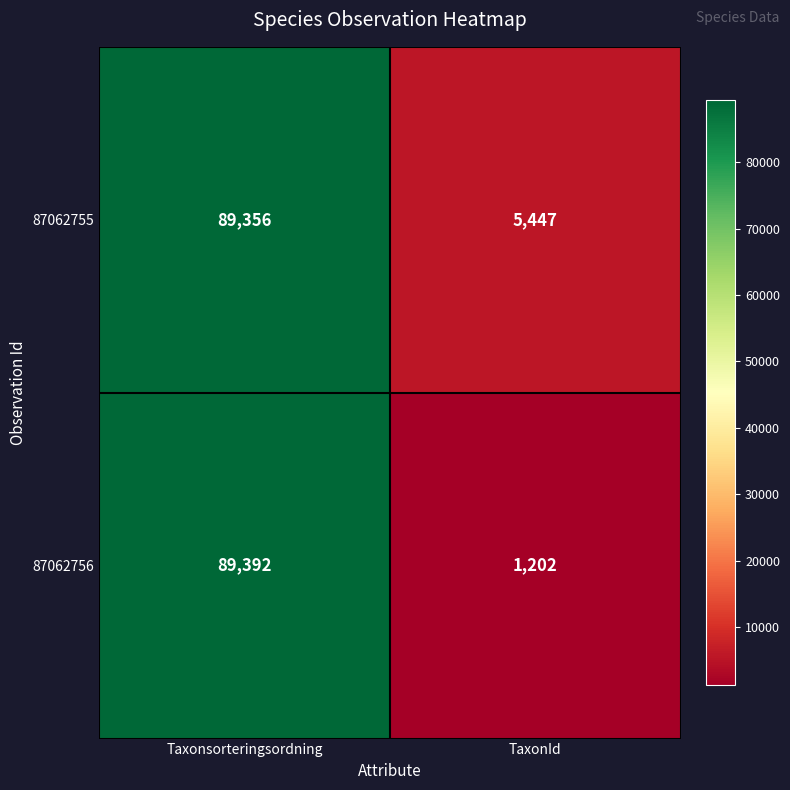

The 87062756 series shows 457 at TaxonId. True or false?

False